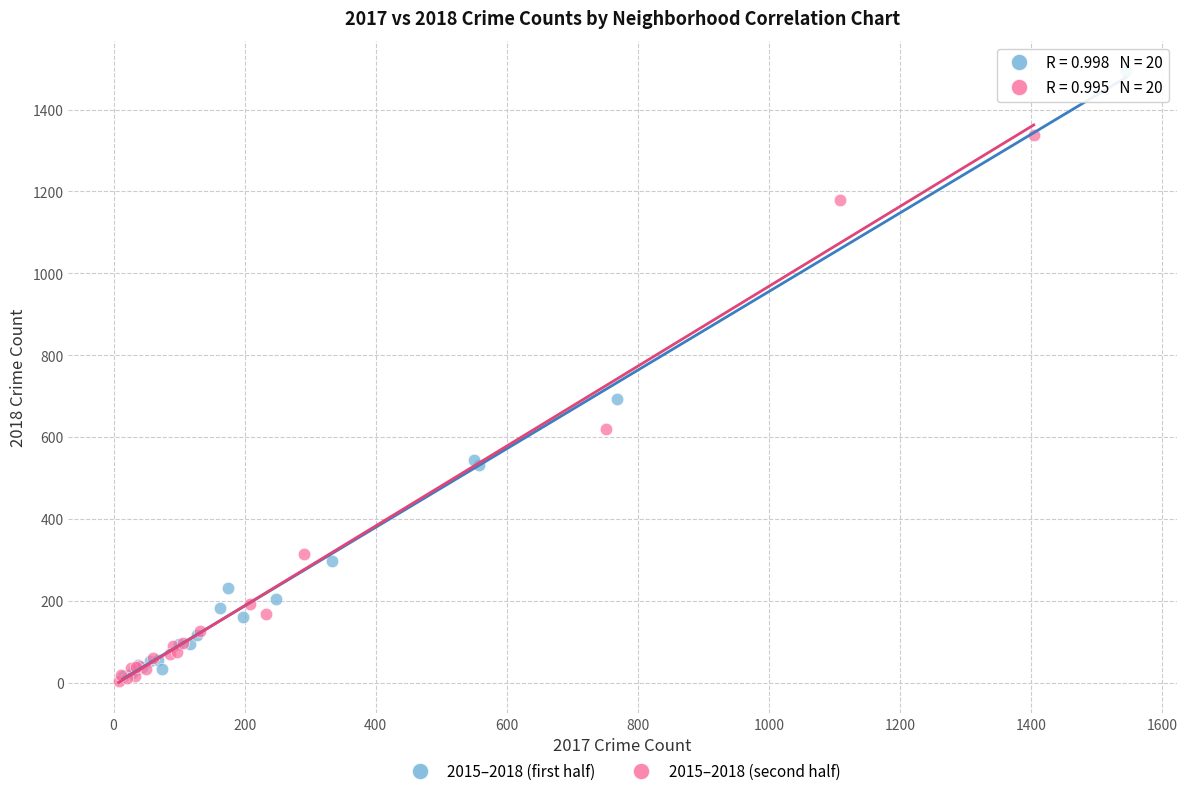

Which series has the largest Y range (max minus min)?

2015–2018 (first half)